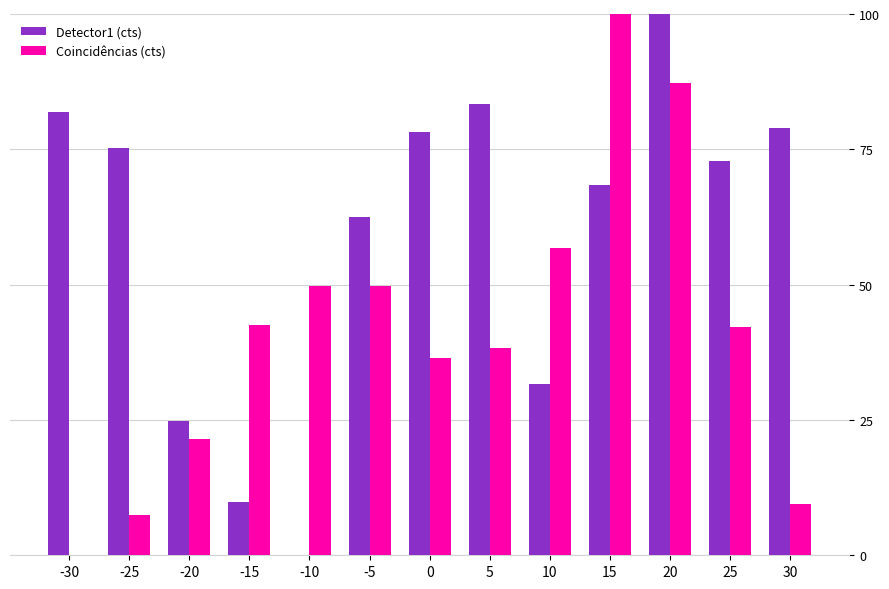

The Detector1 (cts) series shows 2.1 at -15. True or false?

False